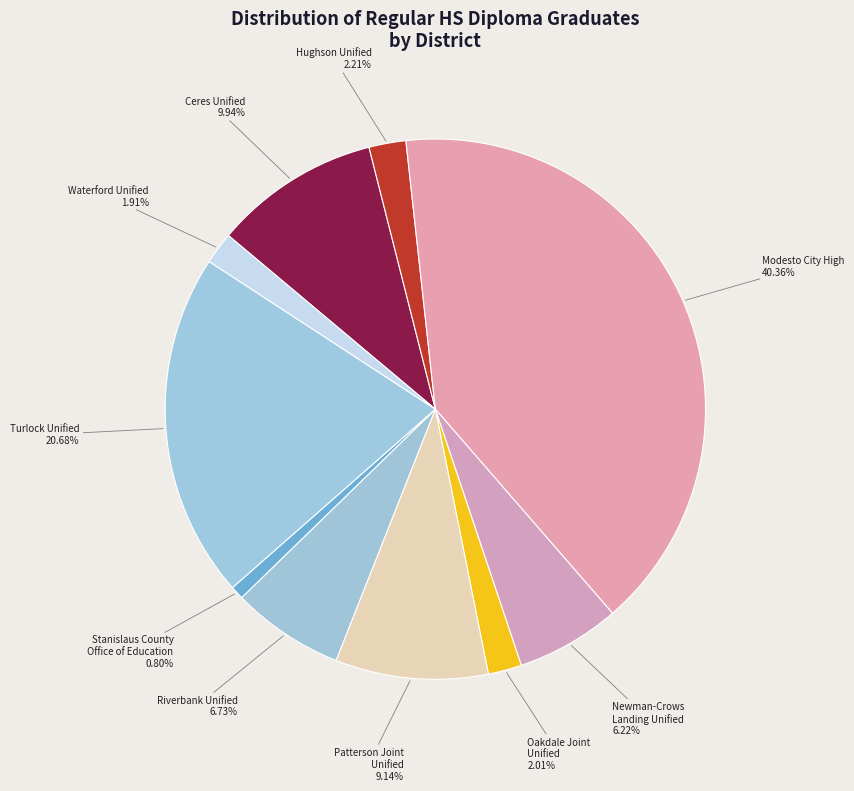

Do Newman-Crows Landing Unified and Patterson Joint Unified together represent more than half of the pie?

No